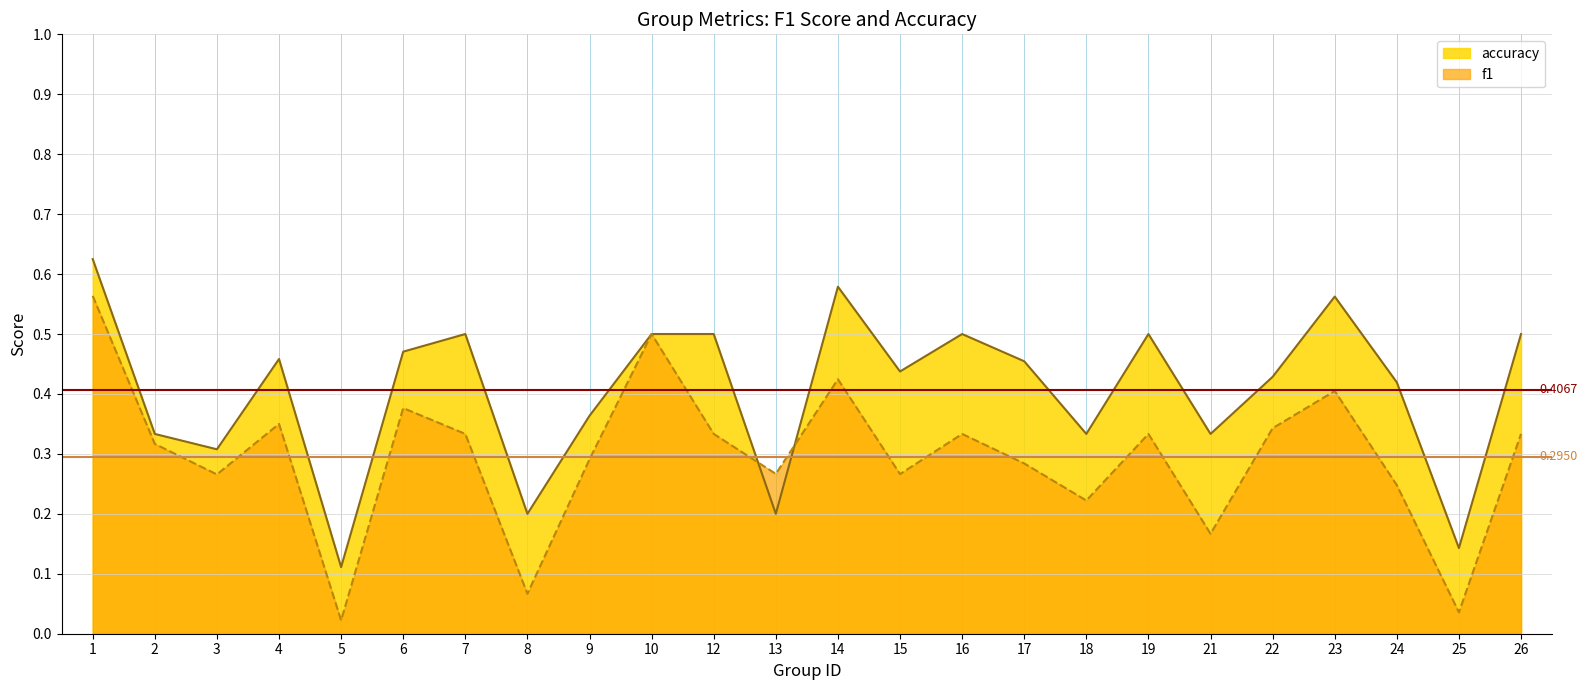

How many lines are shown in the chart?

2